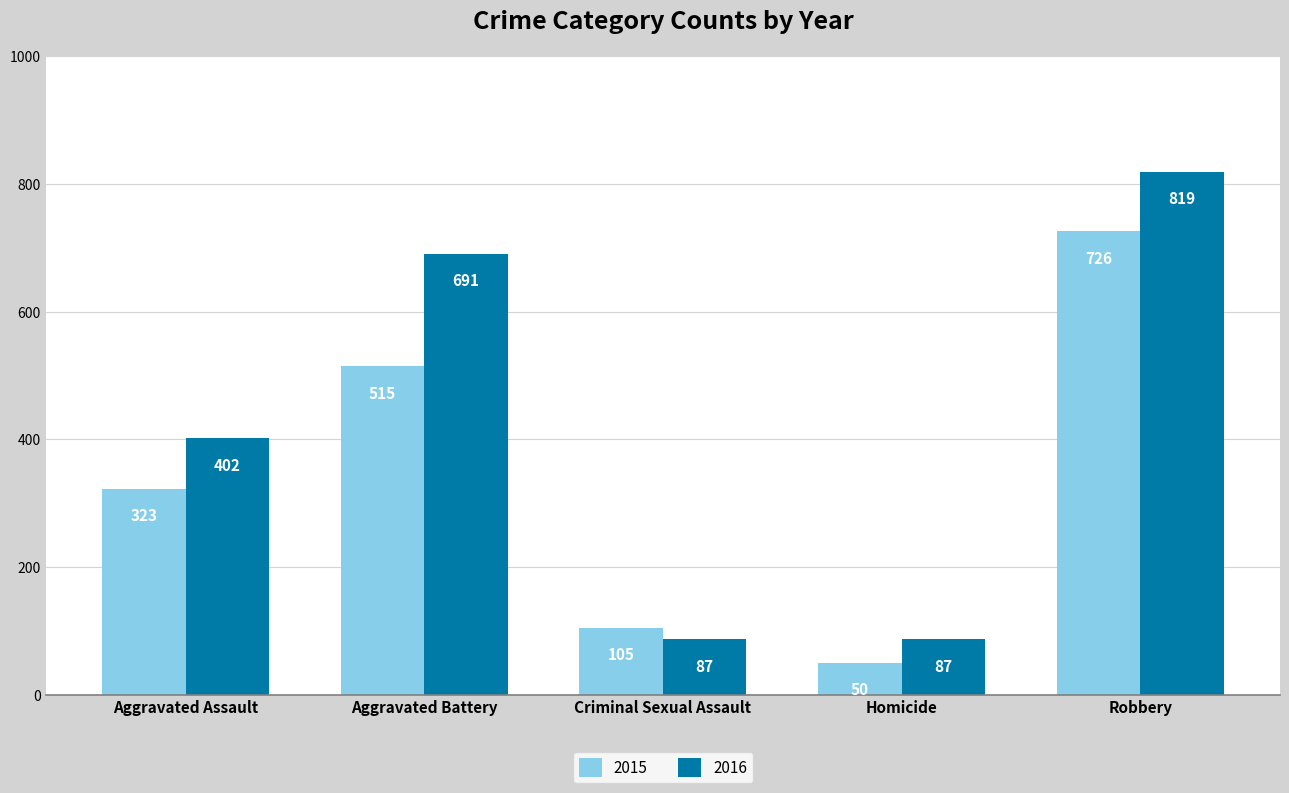

Where is 2015 nearest to the value 388?

Aggravated Assault